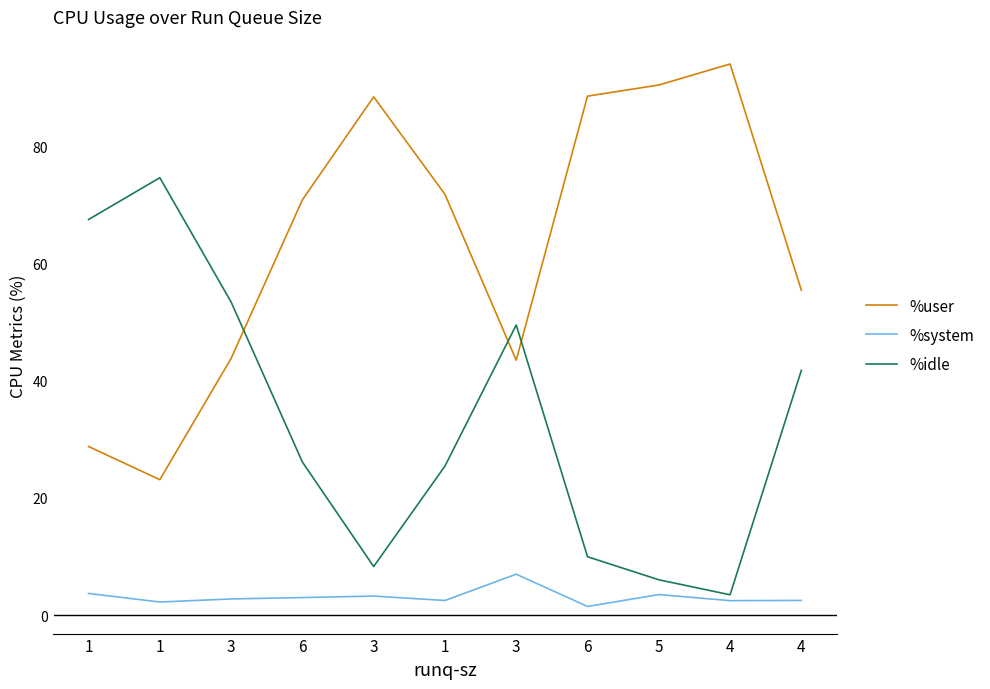

What are all the series names shown in the legend?

%user, %system, %idle